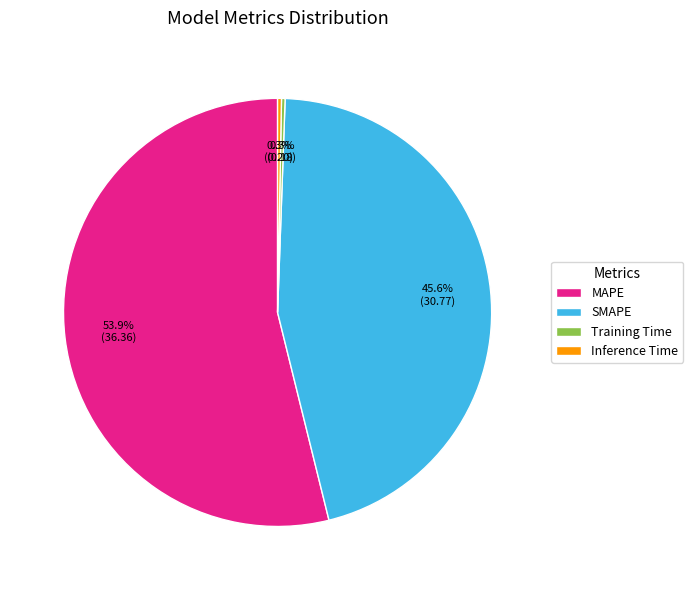

What is the largest slice in the pie chart?

MAPE